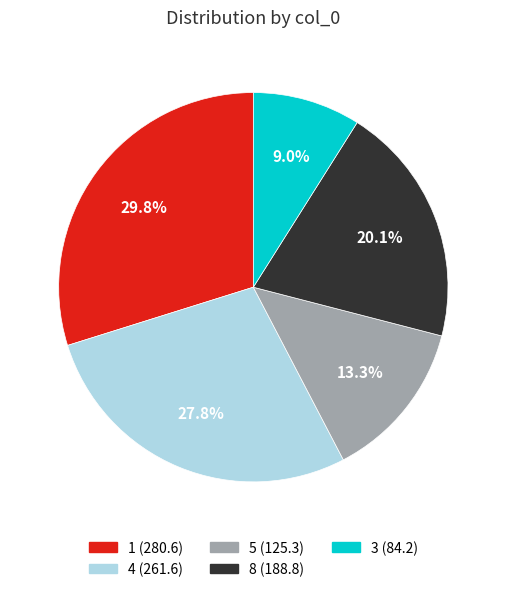

Is there a majority slice in this chart?

No